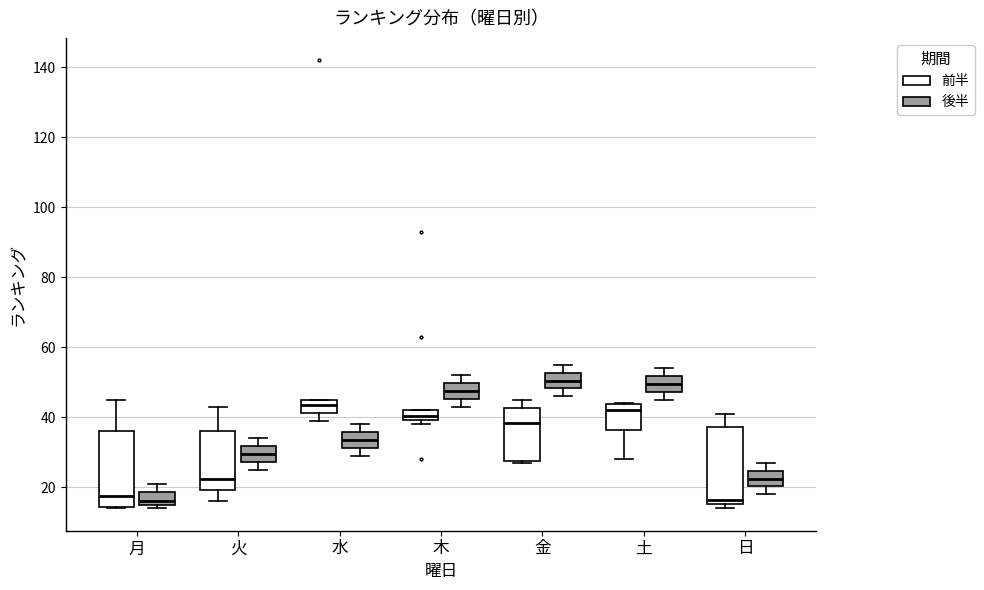

Where does the upper whisker of the box for 金 (後半) end on the y-axis? The values are not printed on the chart, so give them approximately, as read against the axis.

56